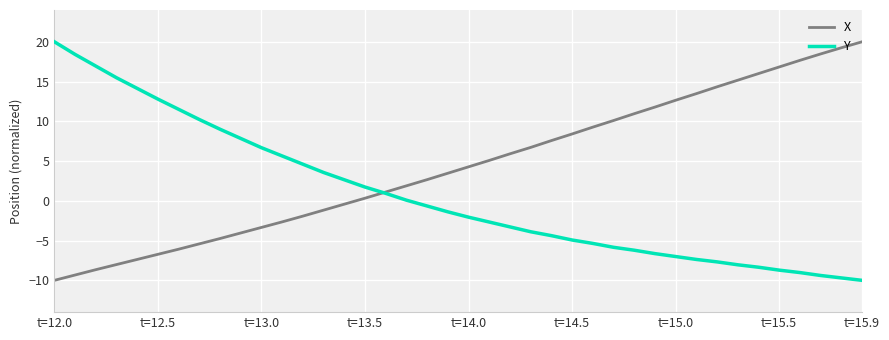

Count the number of data series in this chart.

2